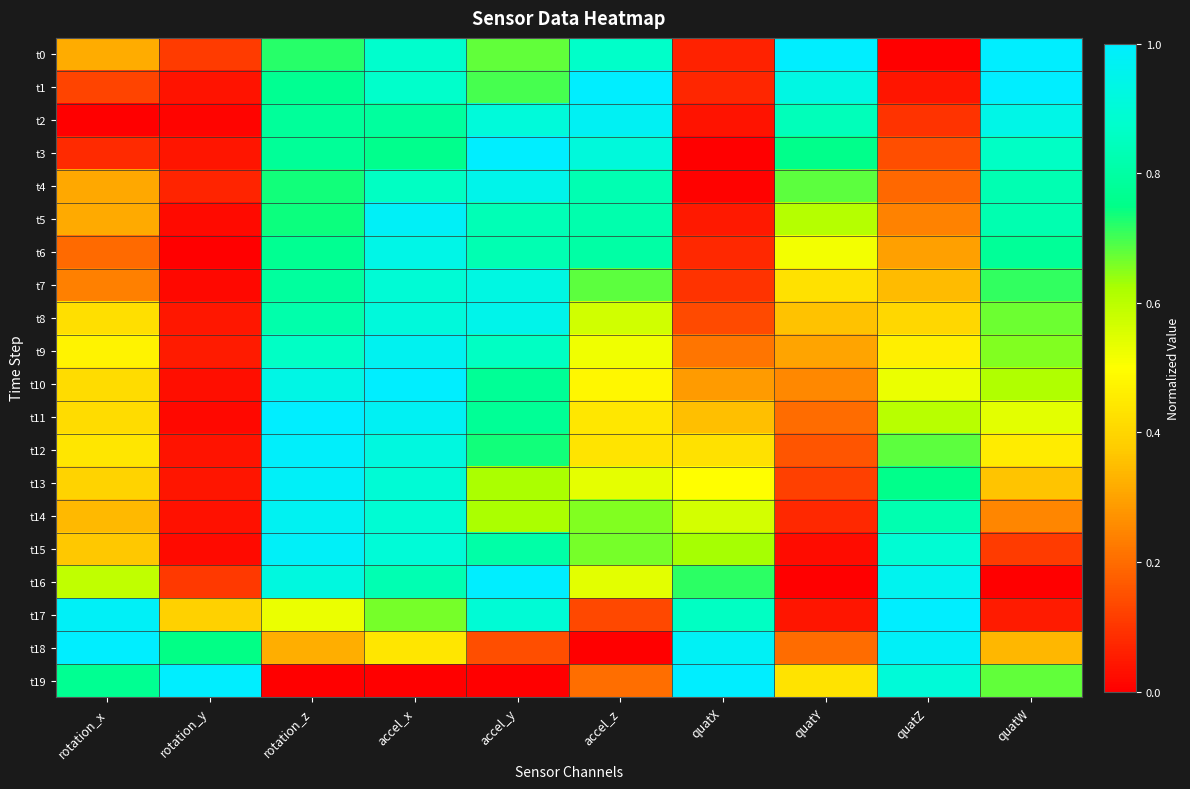

Which series changed the most between accel_z and quatX?

t18